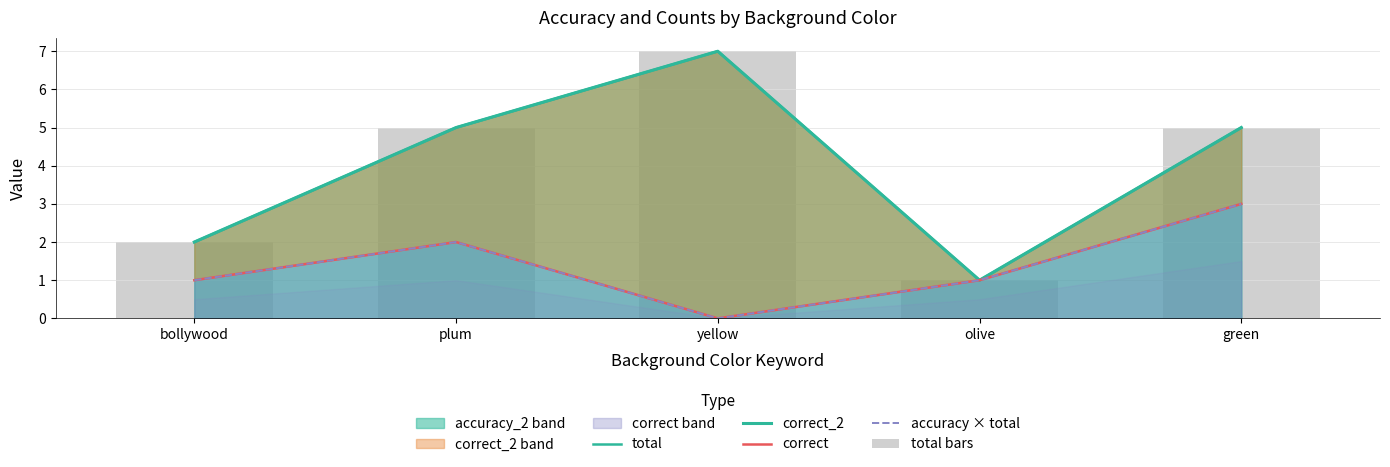

Which series changed the most between plum and olive?

total